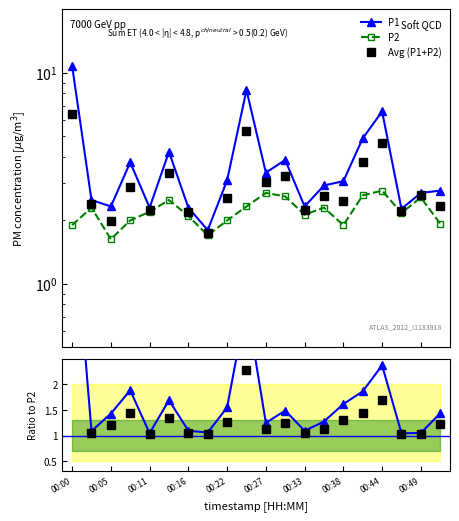

True or false: Avg/P2 and Avg (P1+P2) intersect in this chart.

False